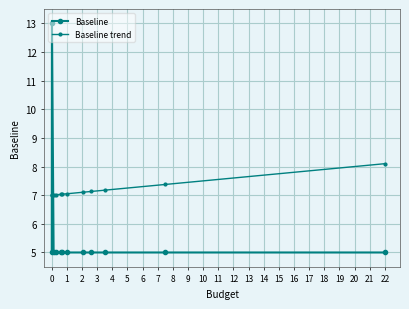

At which category is the sum across all series the highest?

1